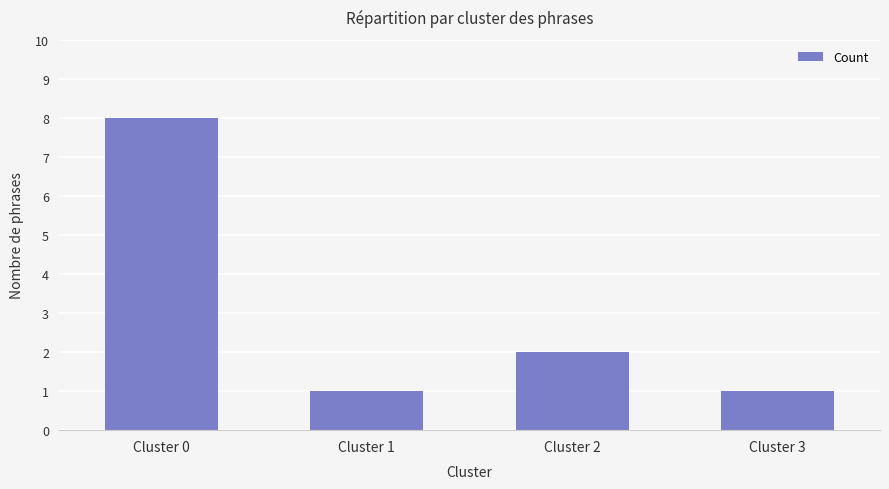

Are the bars grouped side by side (vs. stacked)?

No